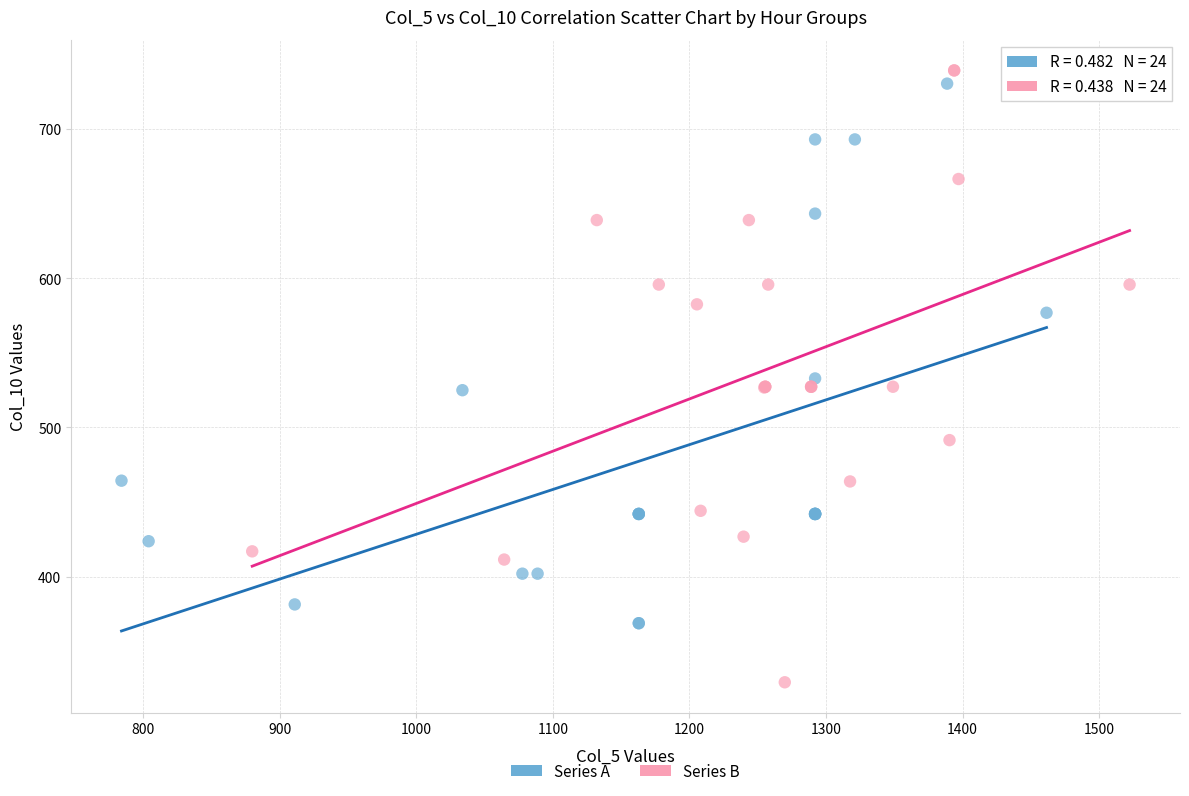

Which series contains the lowest Y value?

Series B